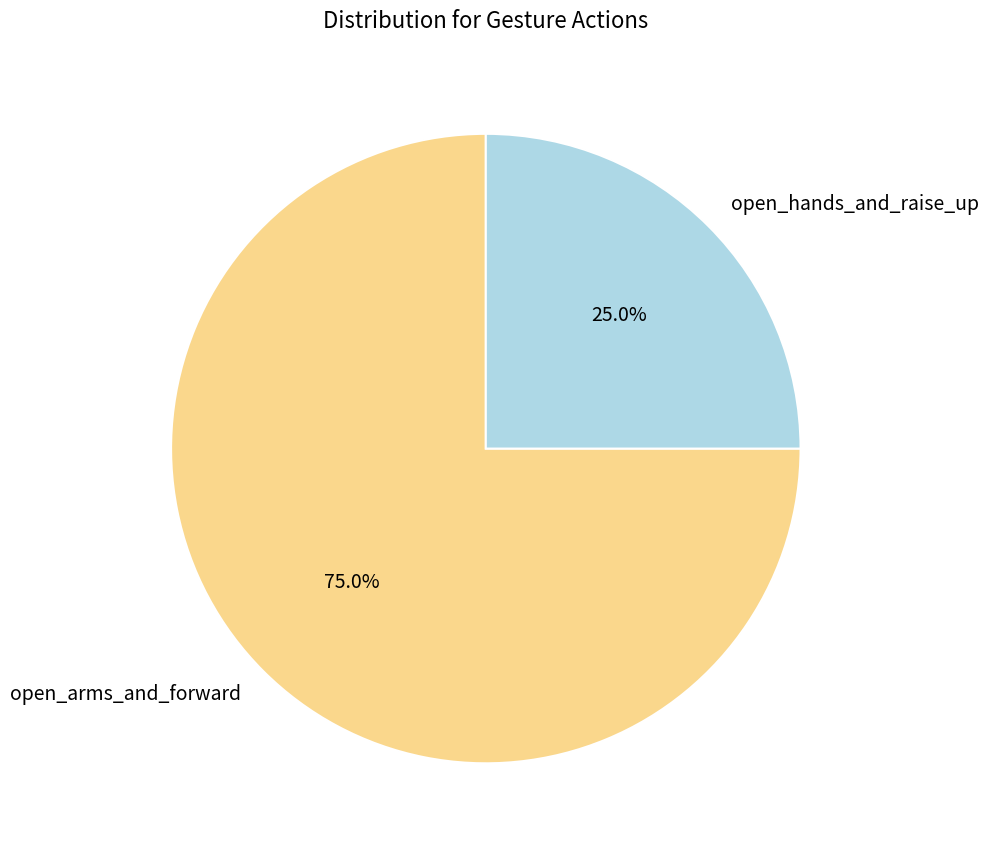

To the nearest percent, what portion does open_hands_and_raise_up represent?

25%